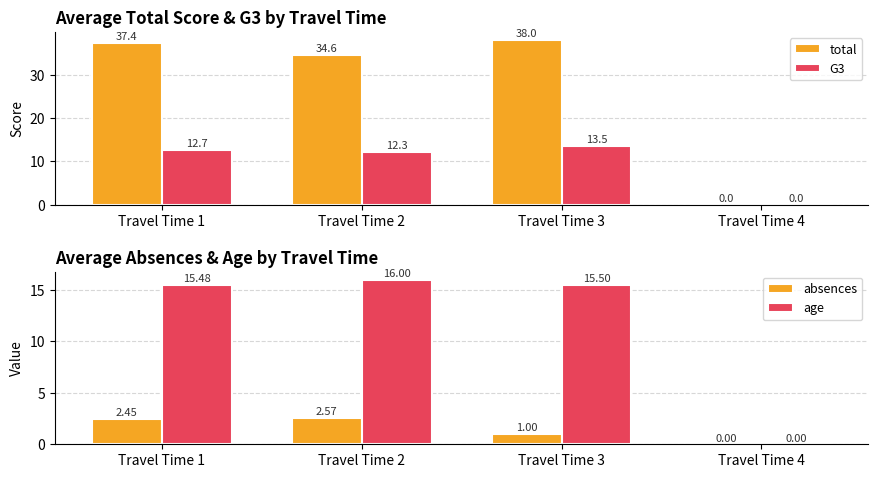

Is it true that age equals 25.1 at Travel Time 1?

False